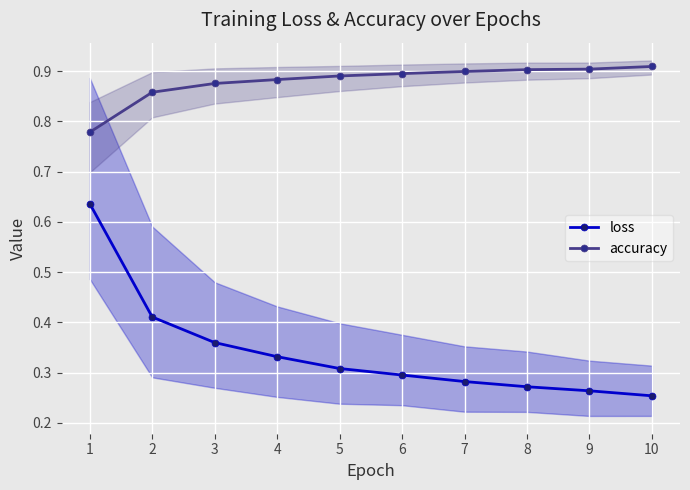

Reading right to left, what are all the values shown in this chart?

loss: 0.3	0.3	0.3	0.3	0.3	0.3	0.3	0.4	0.4	0.6
accuracy: 0.9	0.9	0.9	0.9	0.9	0.9	0.9	0.9	0.9	0.8